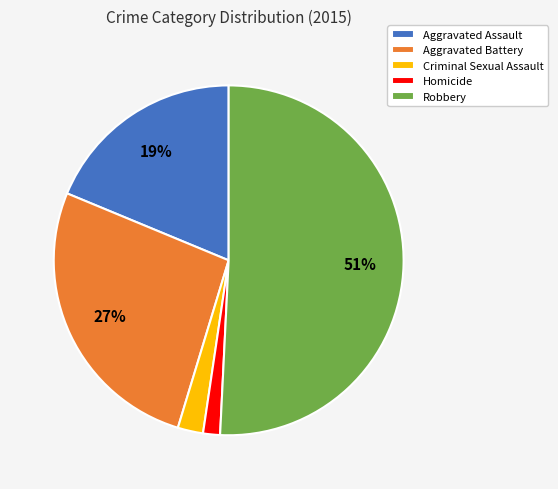

To the nearest percent, what is the average slice percentage?

20%